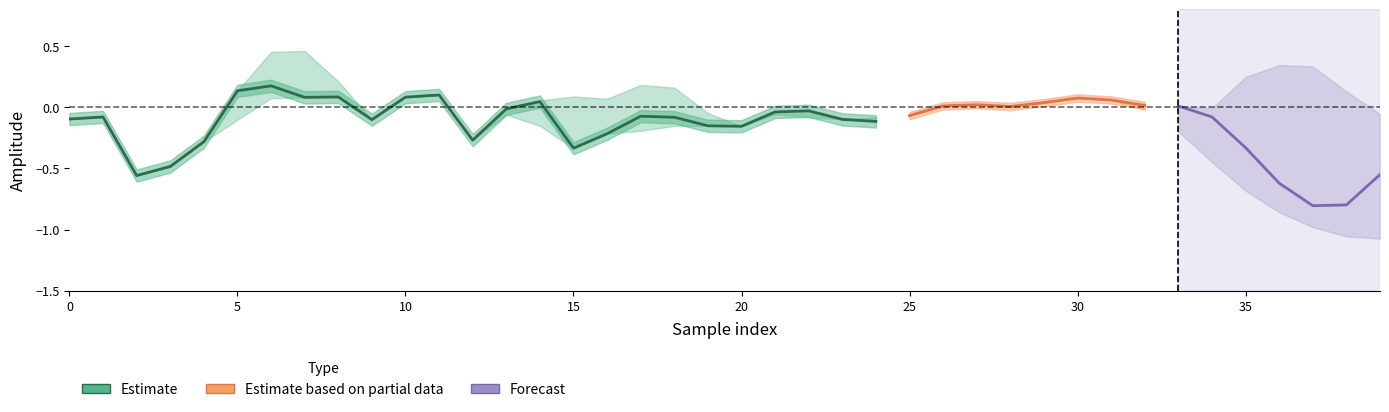

Reading left to right, extract all data points from this chart.

col_2: 0=-0.1	1=-0.1	2=-0.6	3=-0.5	4=-0.3	5=0.1	6=0.2	7=0.1	8=0.1	9=-0.1	10=0.1	11=0.1	12=-0.3	13=-0.0	14=0.0	15=-0.3	16=-0.2	17=-0.1	18=-0.1	19=-0.2	20=-0.2	21=-0.0	22=-0.0	23=-0.1	24=-0.1	25=-0.1	26=0.0	27=0.0	28=0.0	29=0.0	30=0.1	31=0.1	32=0.0	33=0.0	34=-0.1	35=-0.3	36=-0.6	37=-0.8	38=-0.8	39=-0.6
col_3: 0=-0.1	1=-0.6	2=-0.9	3=-0.7	4=-0.4	5=0.1	6=0.5	7=0.5	8=0.2	9=-0.3	10=-0.6	11=-0.5	12=-0.7	13=-0.5	14=0.1	15=0.1	16=0.1	17=0.2	18=0.2	19=-0.0	20=-0.2	21=-0.1	22=-0.1	23=-0.1	24=-0.1	25=-0.1	26=-0.0	27=-0.1	28=-0.2	29=-0.3	30=-0.3	31=-0.3	32=-0.3	33=-0.3	34=-0.0	35=0.2	36=0.3	37=0.3	38=0.1	39=-0.1
col_4: 0=-0.0	1=0.1	2=0.1	3=-0.0	4=-0.1	5=-0.1	6=0.1	7=0.2	8=0.3	9=0.3	10=0.3	11=0.2	12=0.0	13=-0.1	14=-0.2	15=-0.2	16=-0.2	17=-0.2	18=-0.2	19=-0.1	20=-0.1	21=-0.1	22=-0.1	23=-0.1	24=-0.1	25=-0.0	26=0.0	27=0.1	28=0.1	29=0.1	30=0.1	31=0.1	32=-0.0	33=-0.2	34=-0.4	35=-0.7	36=-0.9	37=-1.0	38=-1.1	39=-1.1